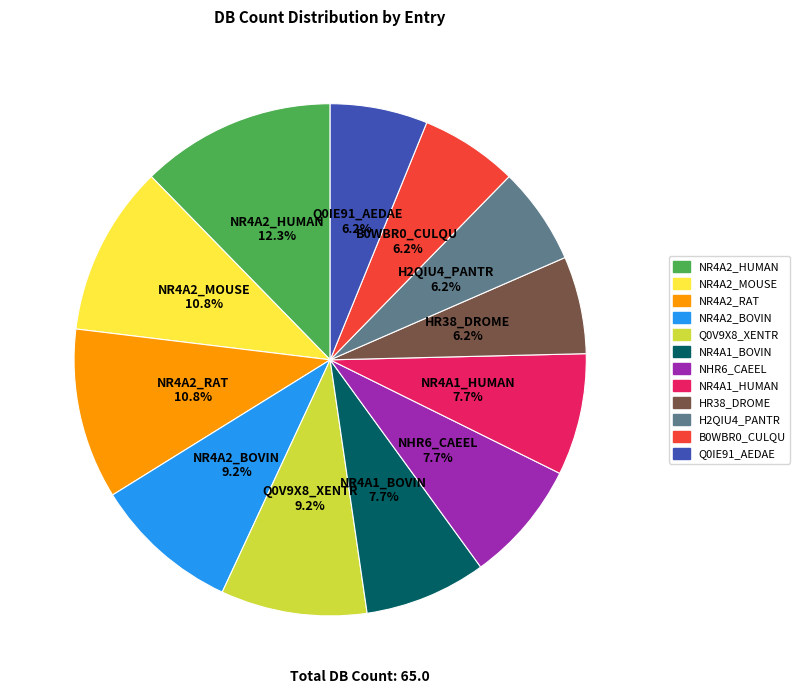

Which has a higher value, HR38_DROME or NR4A1_HUMAN?

NR4A1_HUMAN